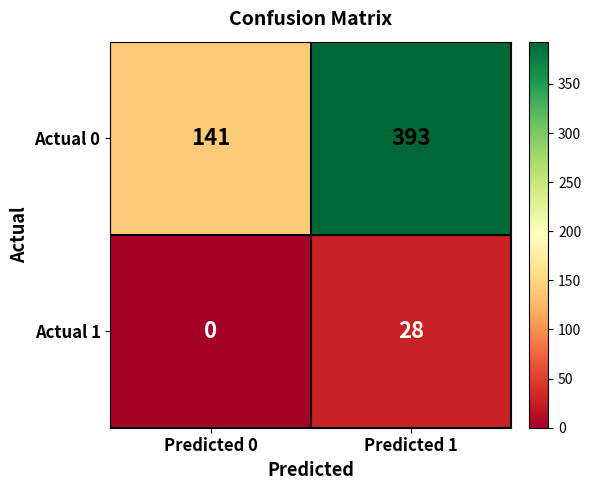

Is it true that Actual 1 equals 0 at Predicted 0?

True